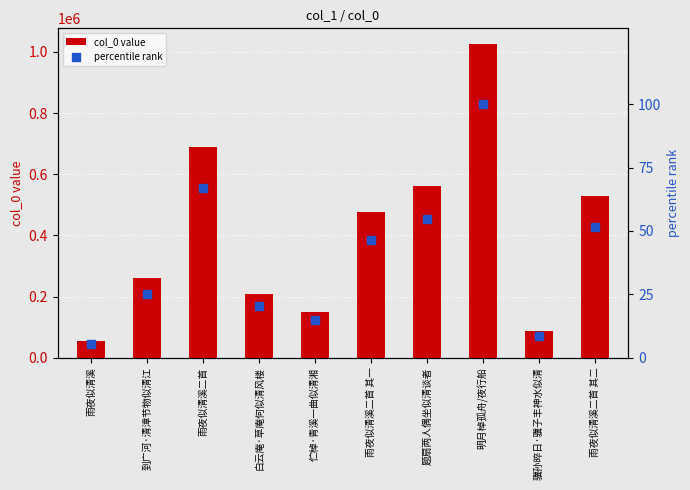

What are all the series names shown in the legend?

col_0 value, percentile rank